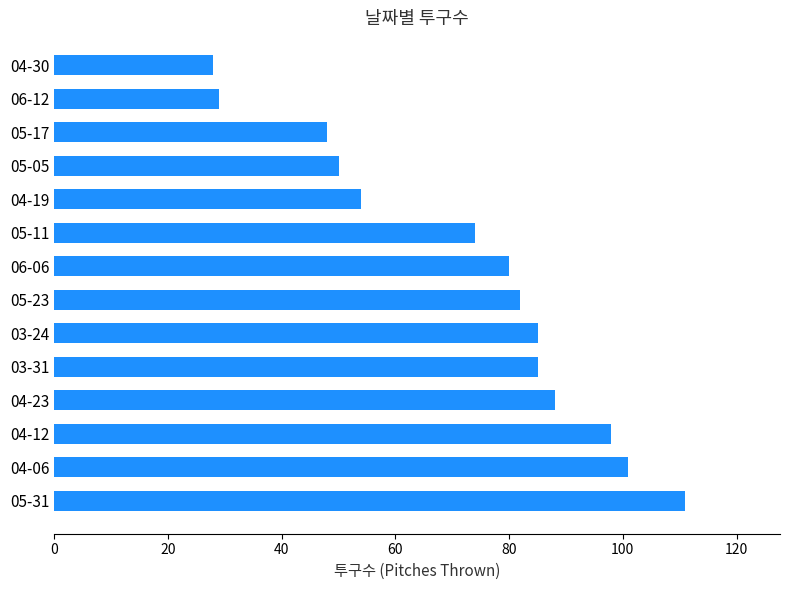

Which has a higher value, 03-24 or 05-17?

03-24